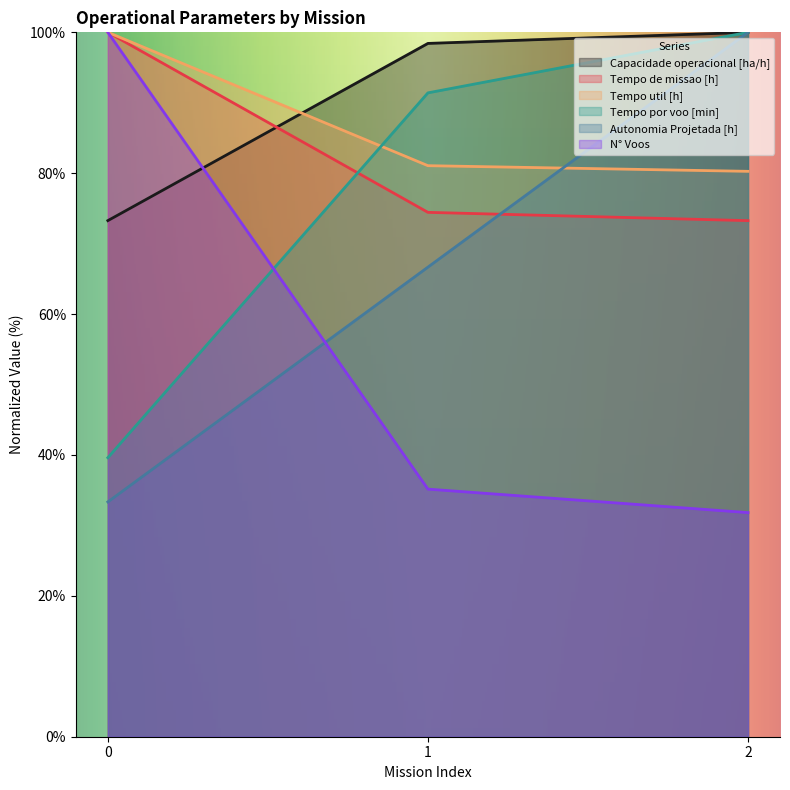

How many series are shown in this chart?

6